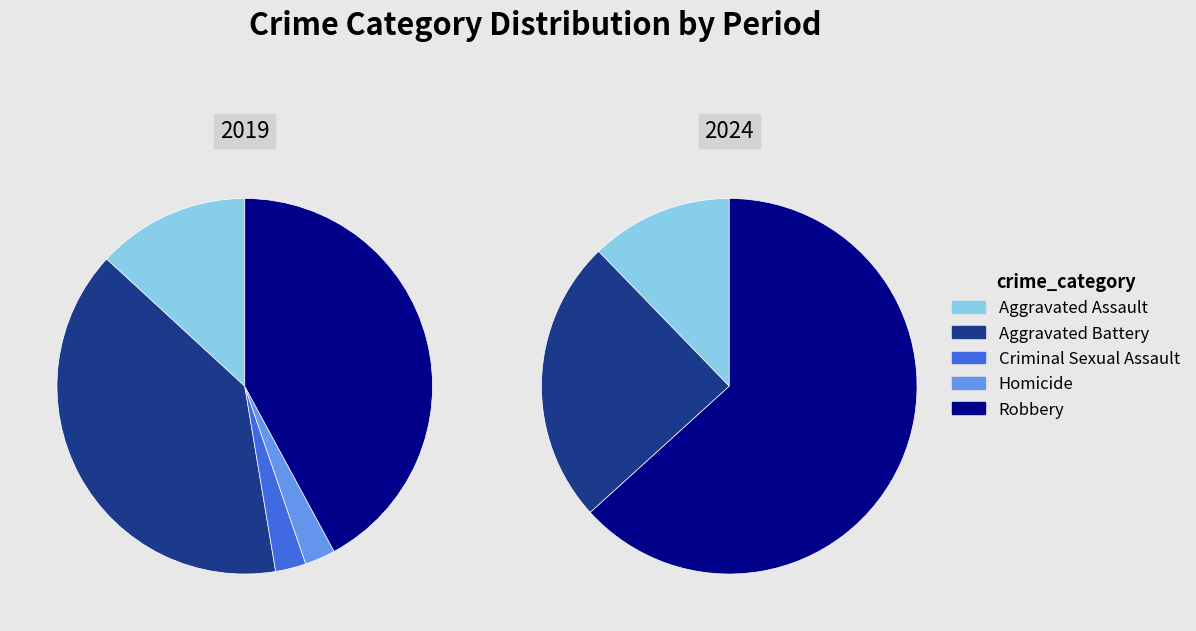

To the nearest percent, what percentage of the pie is Criminal Sexual Assault?

3%